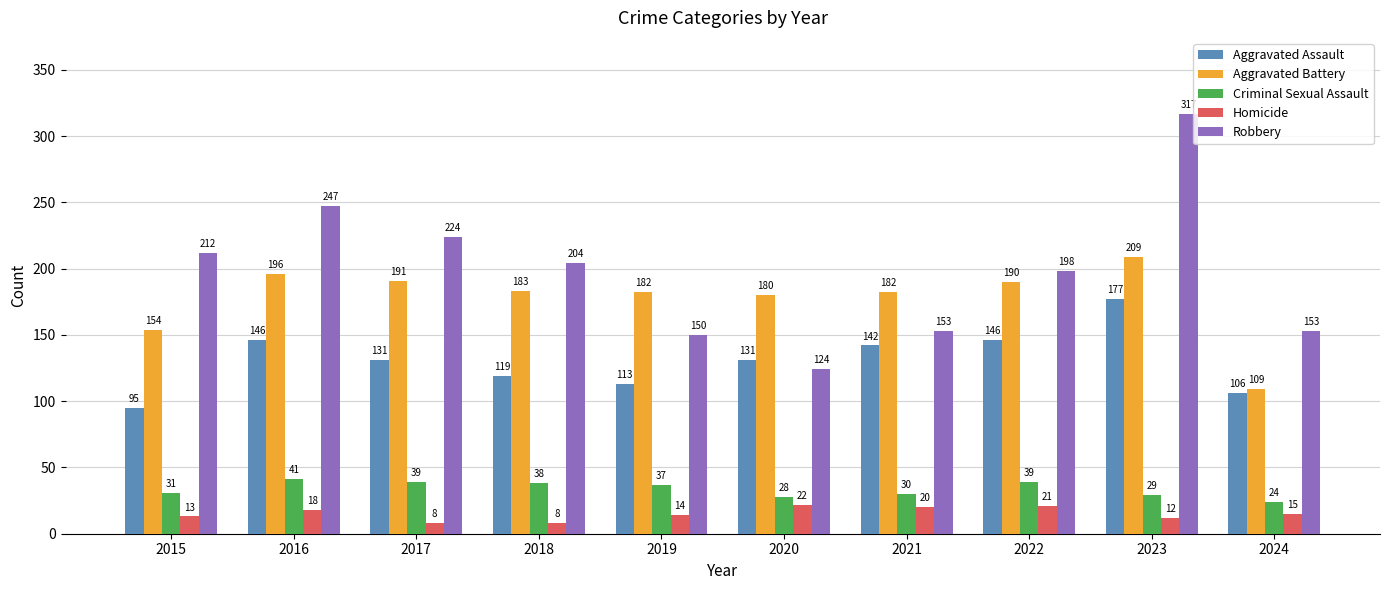

How many data points in Robbery are less than 204?

5